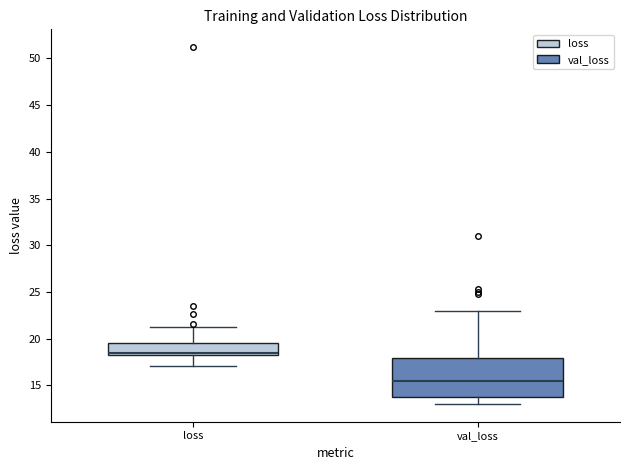

Where does the lower whisker of the box for loss end on the y-axis? The values are not printed on the chart, so give them approximately, as read against the axis.

17.0